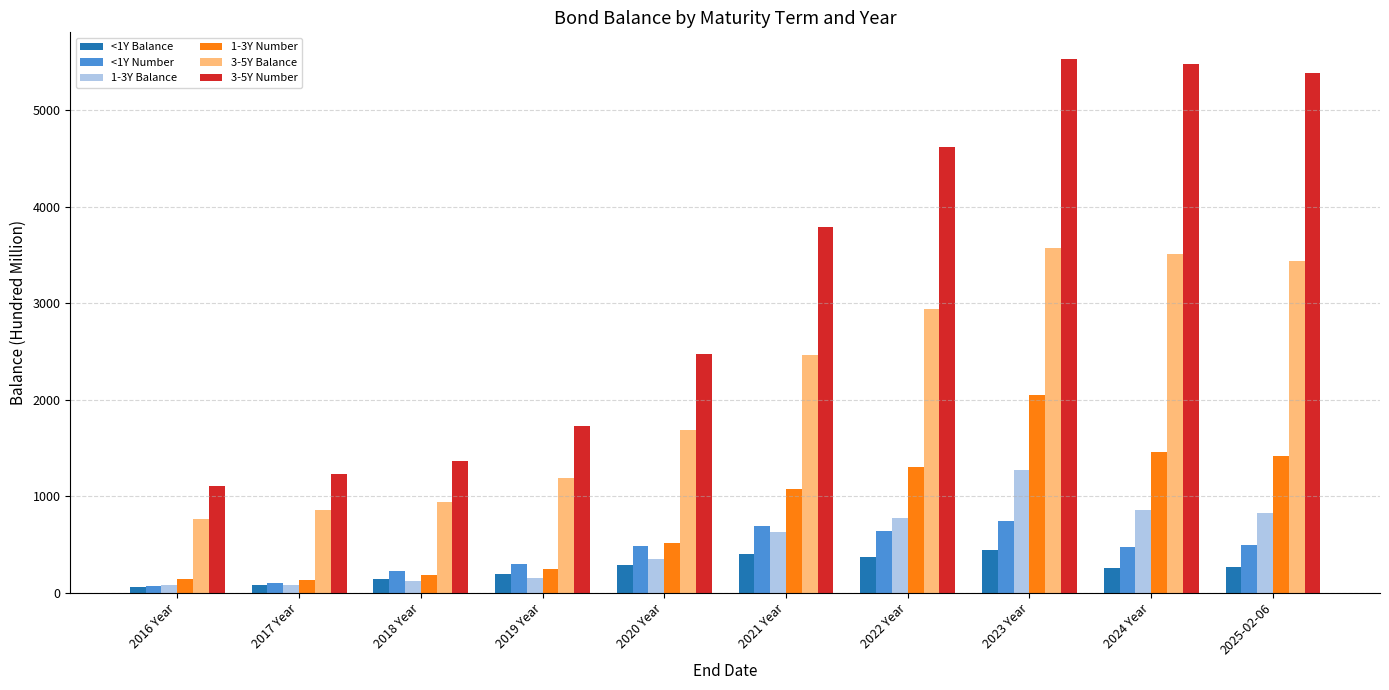

List the labels in order of 3-5Y Balance value, smallest first.

2016 Year, 2017 Year, 2018 Year, 2019 Year, 2020 Year, 2021 Year, 2022 Year, 2025-02-06, 2024 Year, 2023 Year